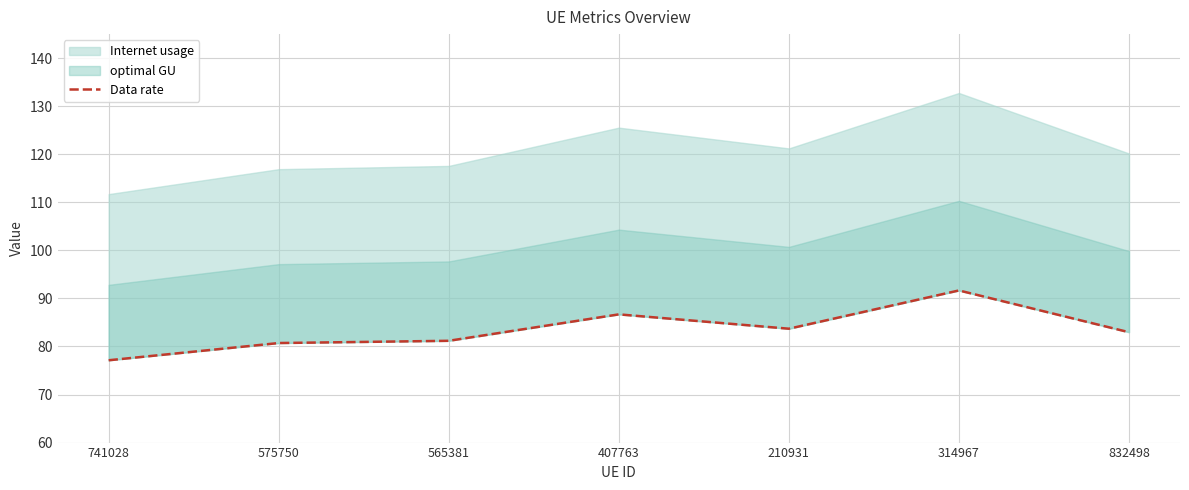

How many interior local valleys (lower than both neighbors) does the data have?

1